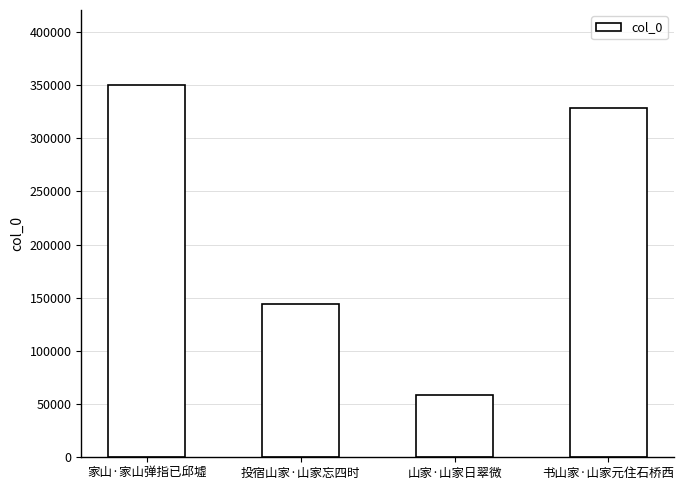

What is the sum of all values?

882142